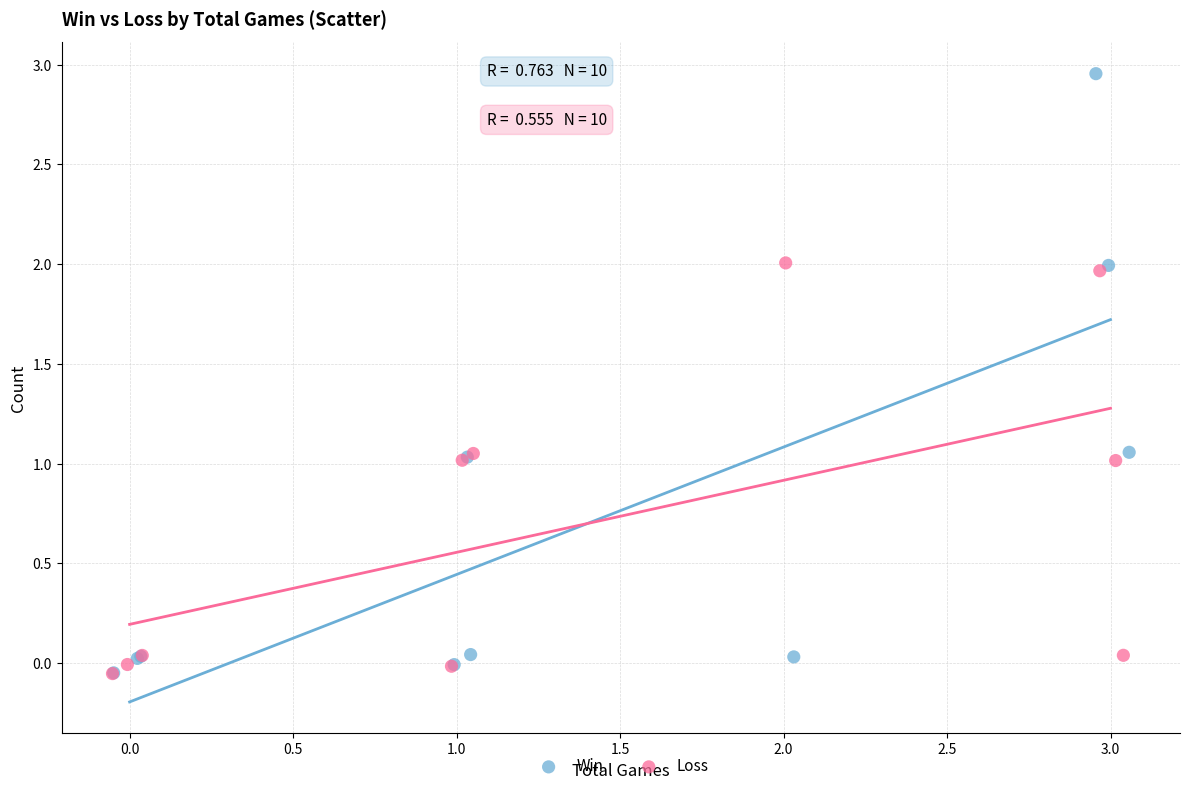

Which series has the largest Y range (max minus min)?

Win